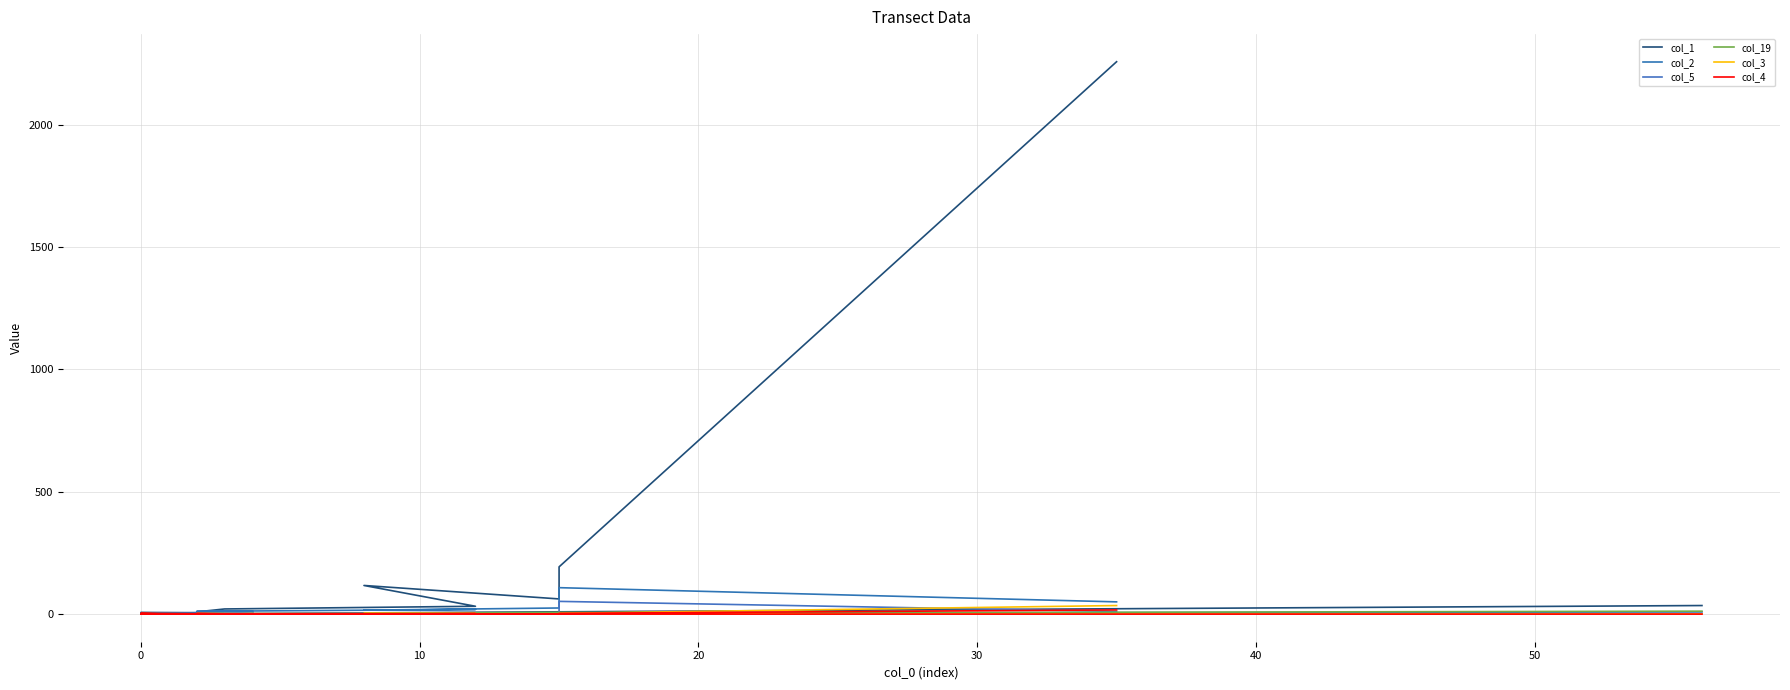

What is the difference between the maximum and minimum values in the col_3 series?

35